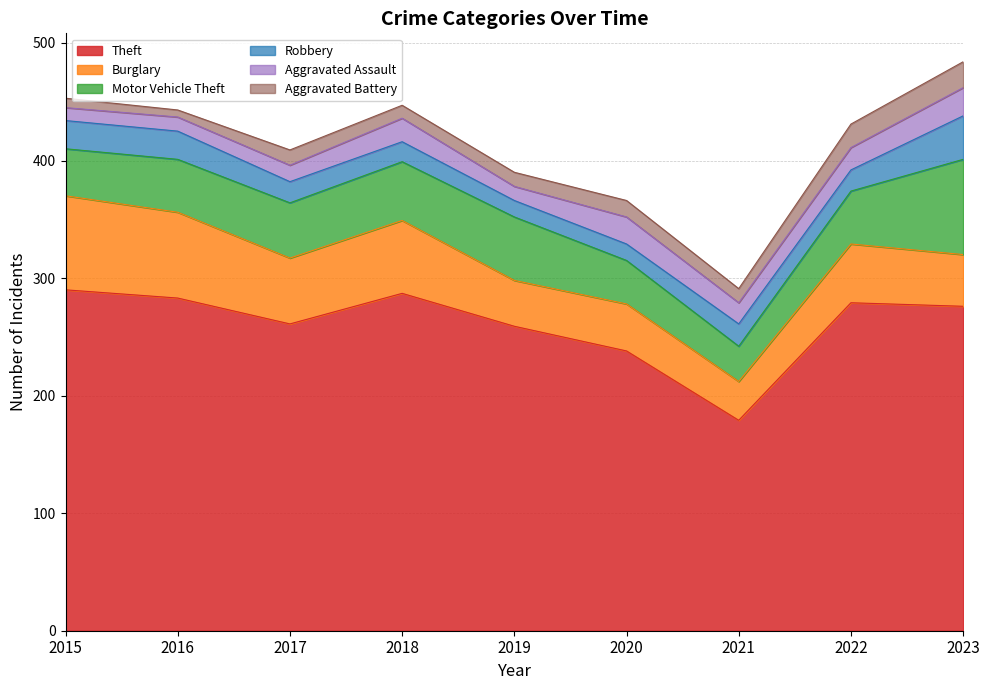

What is the minimum value for Robbery?

14